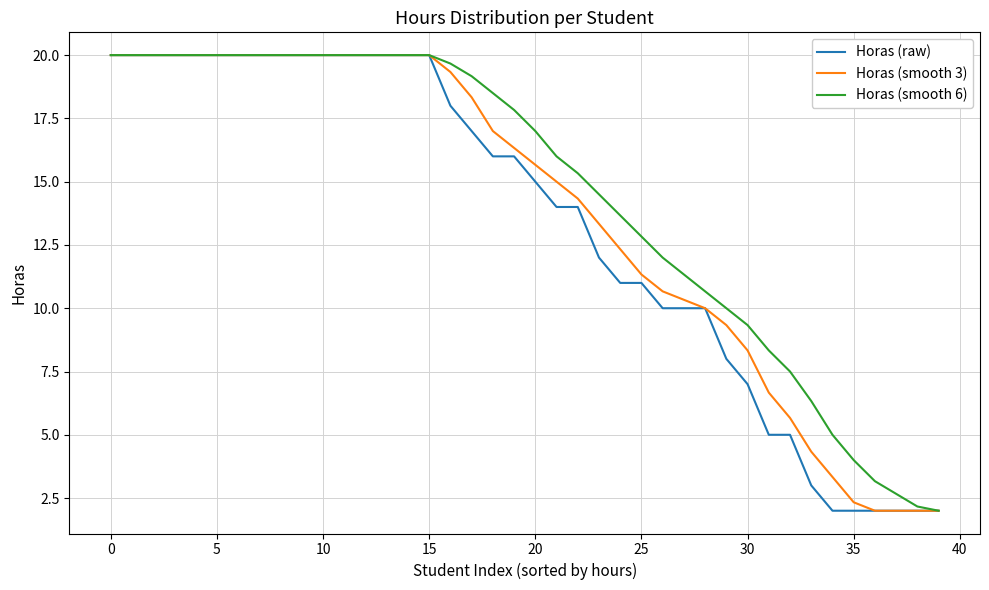

What is the greatest value displayed?

20.0